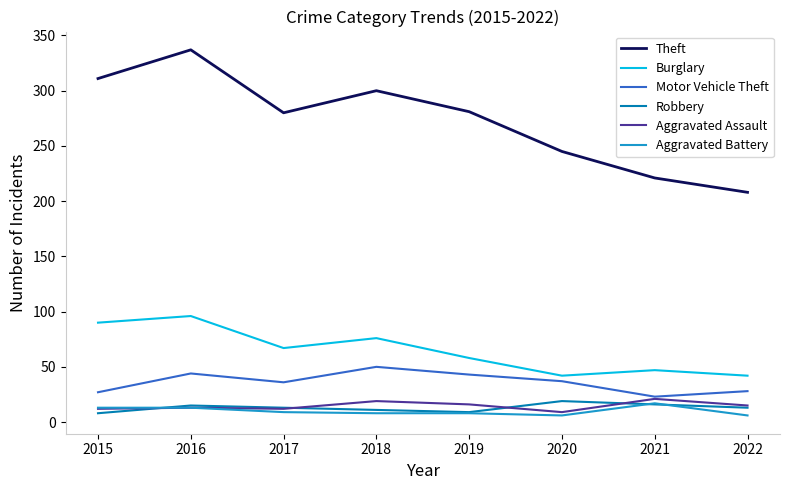

Is the value of Theft at 2020 greater than the value of Robbery at 2020?

Yes